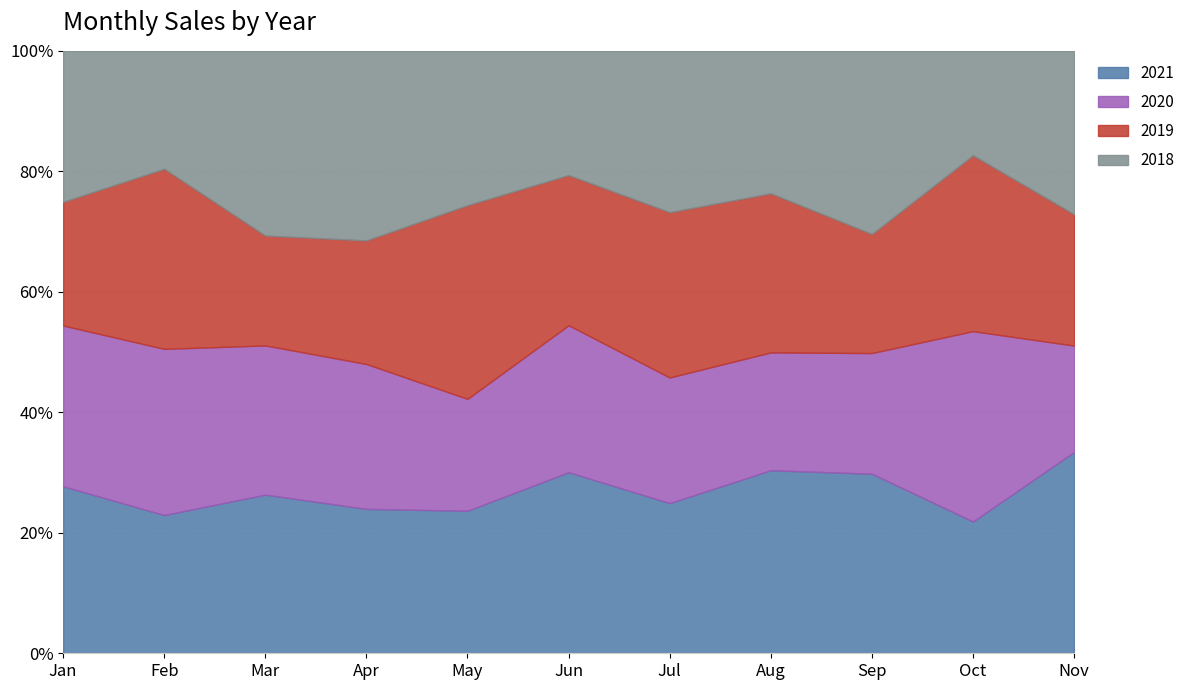

How many times do 2018 and 2021 cross each other?

6